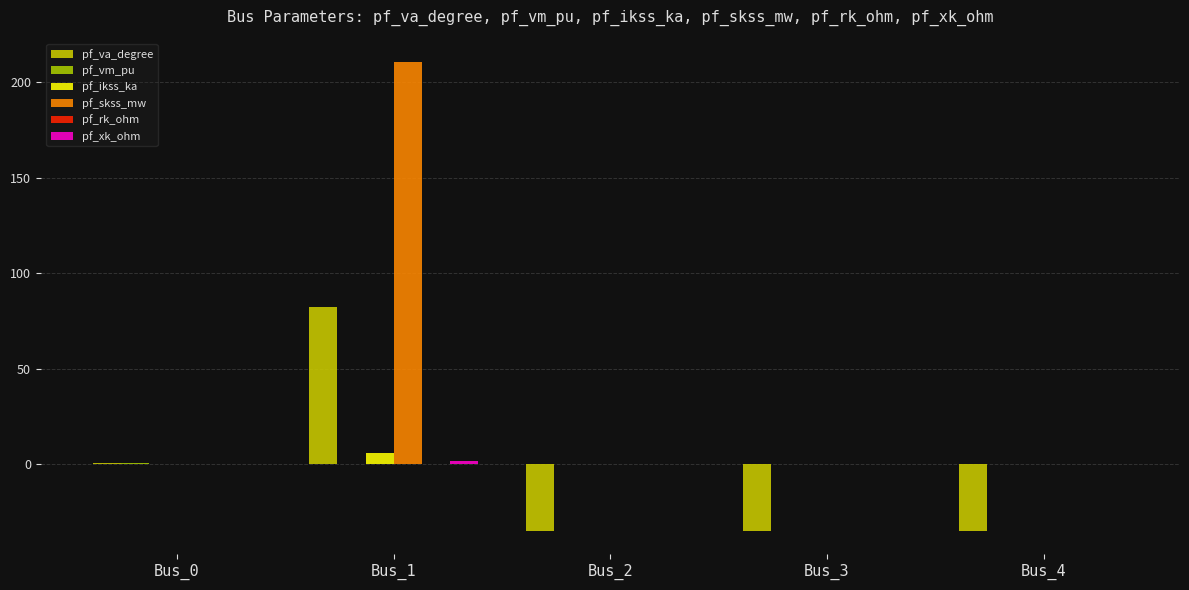

How many data points does each series have?

5